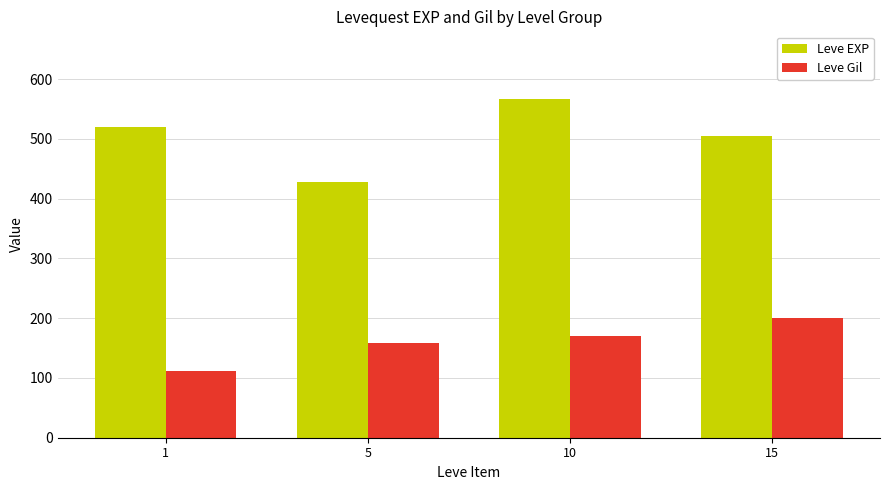

What is the highest value of the Leve Gil series?

200.0